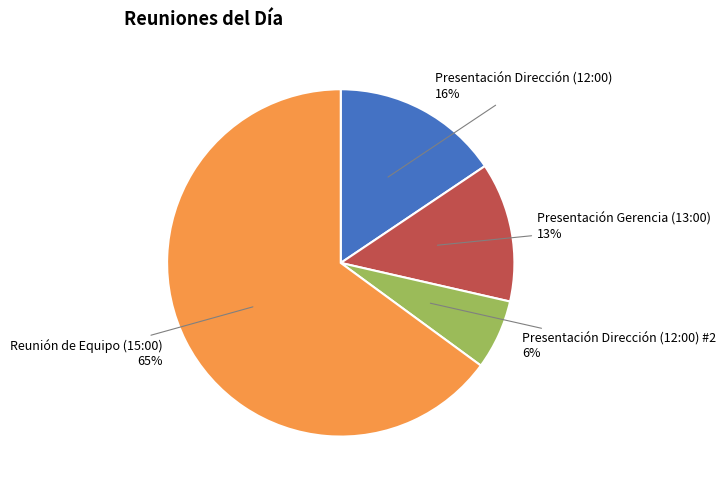

Which slice is the smallest?

Presentación Dirección (12:00) #2